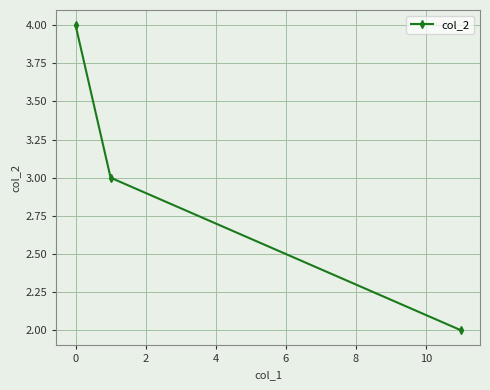

What is the maximum value shown in the chart?

4